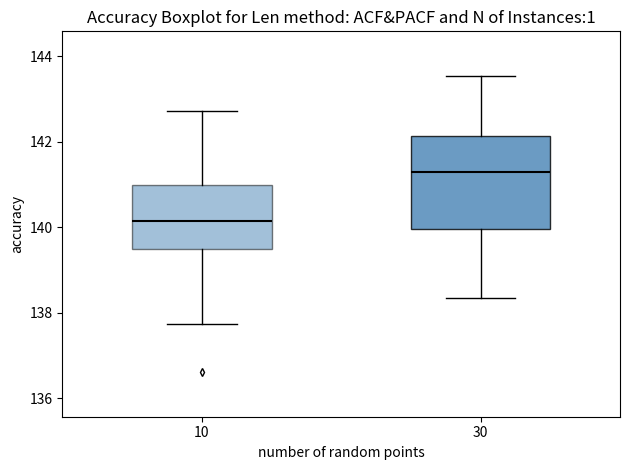

Which box's median line is the highest?

30